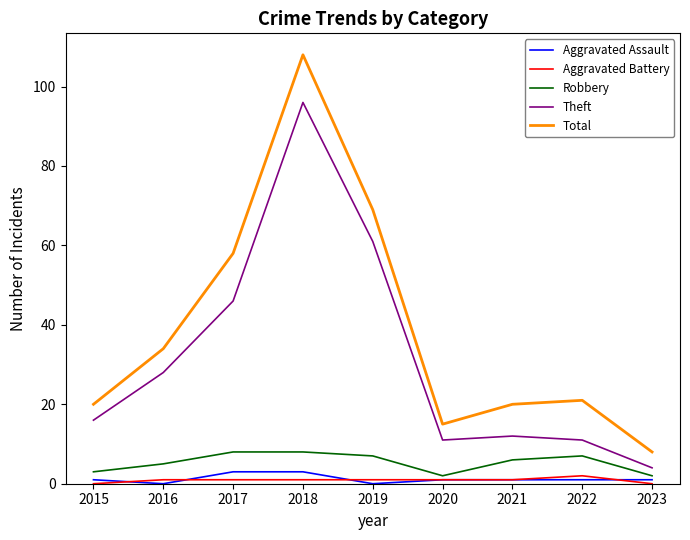

How many lines are shown in the chart?

5